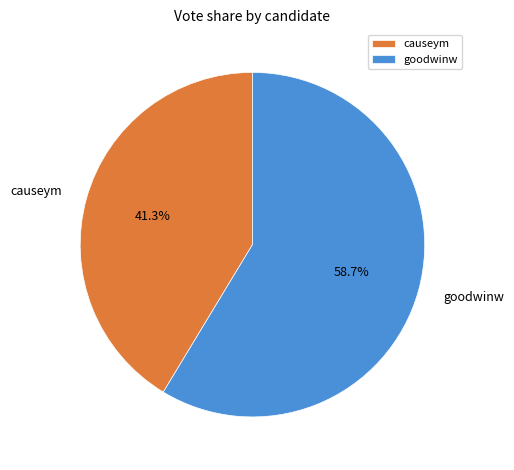

Count the number of slices in the pie.

2